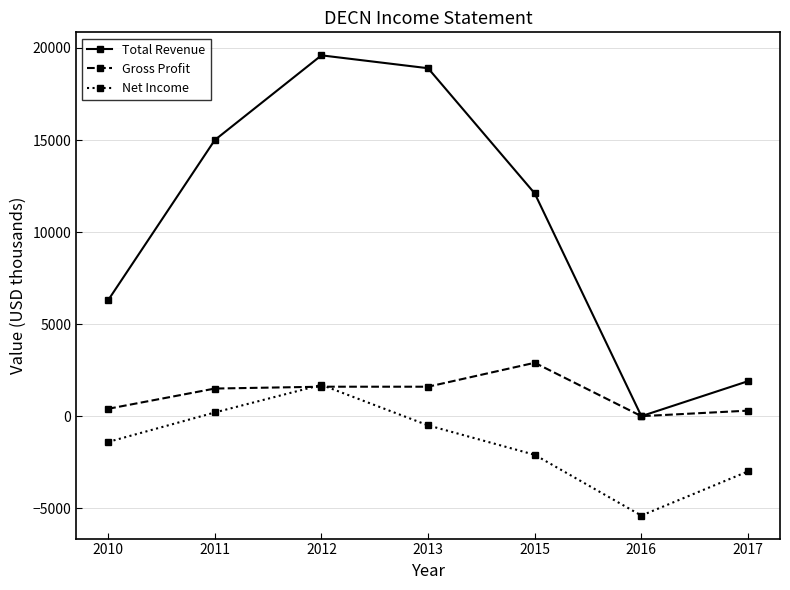

What is the total value across all series at 2010?

5300